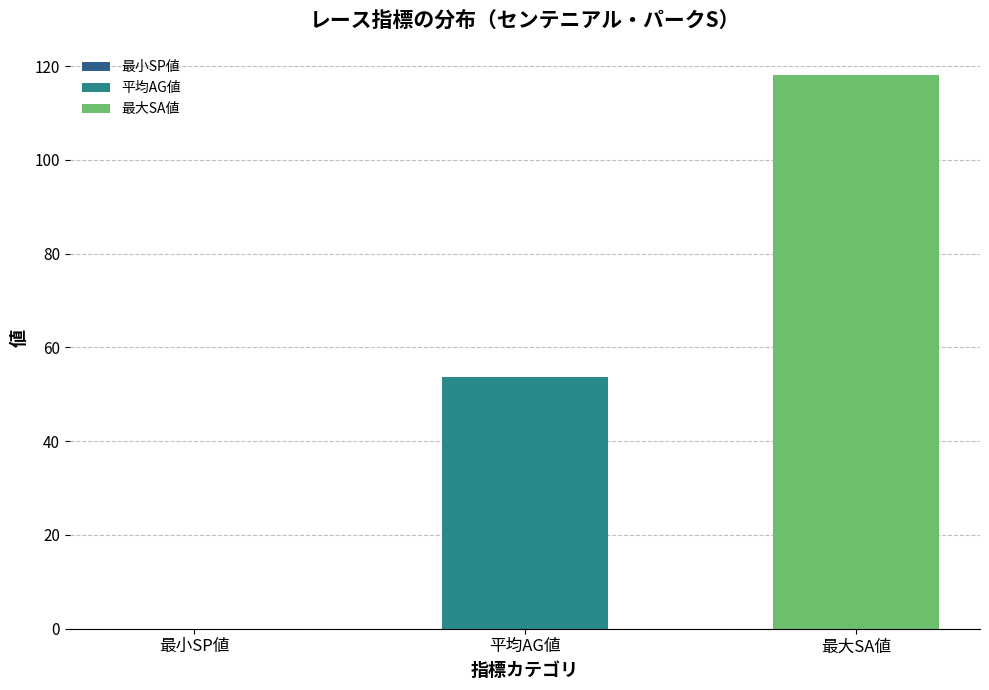

The value at 平均AG値 is 53.8. True or false?

True